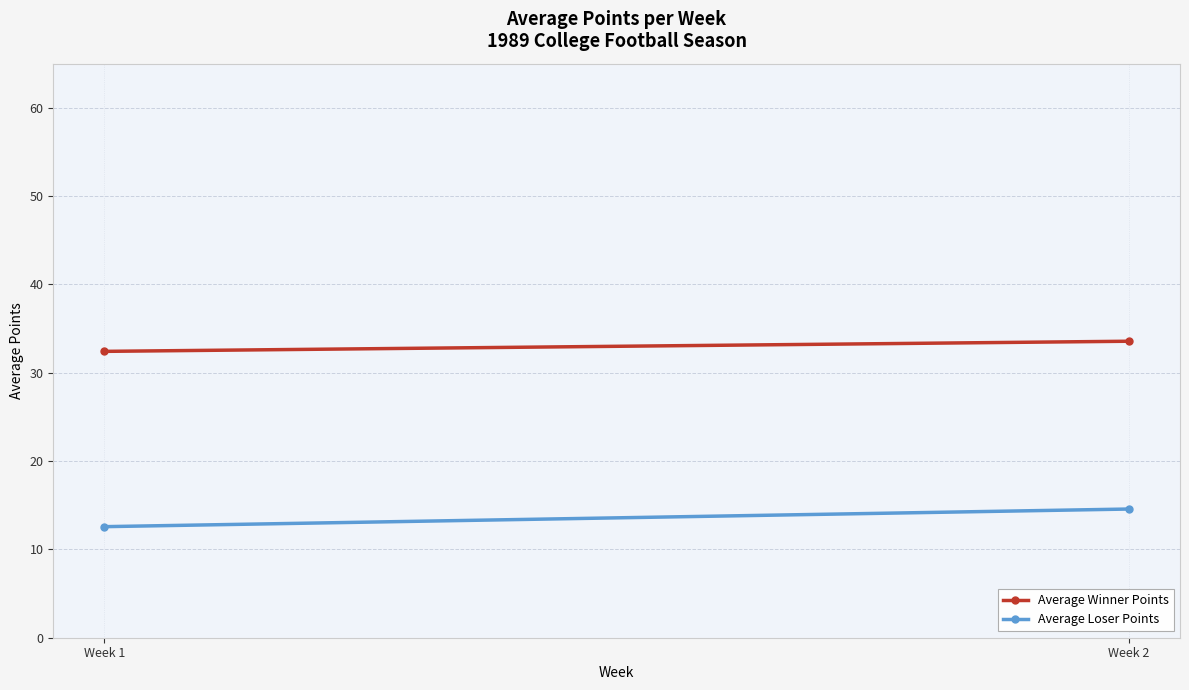

At which label does Average Loser Points first exceed 14?

Week 2